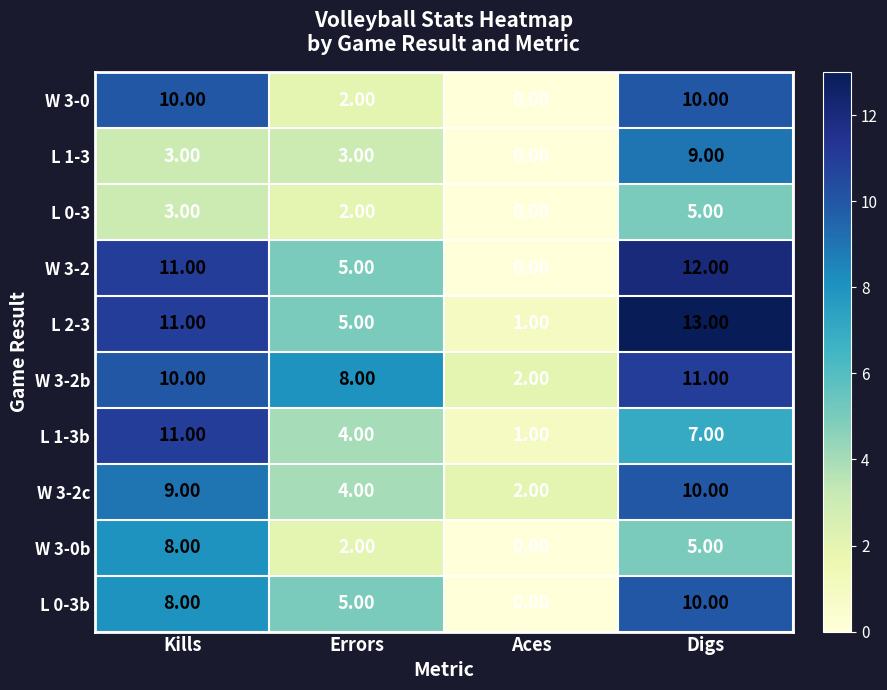

What is the total value across all series at Errors?

40